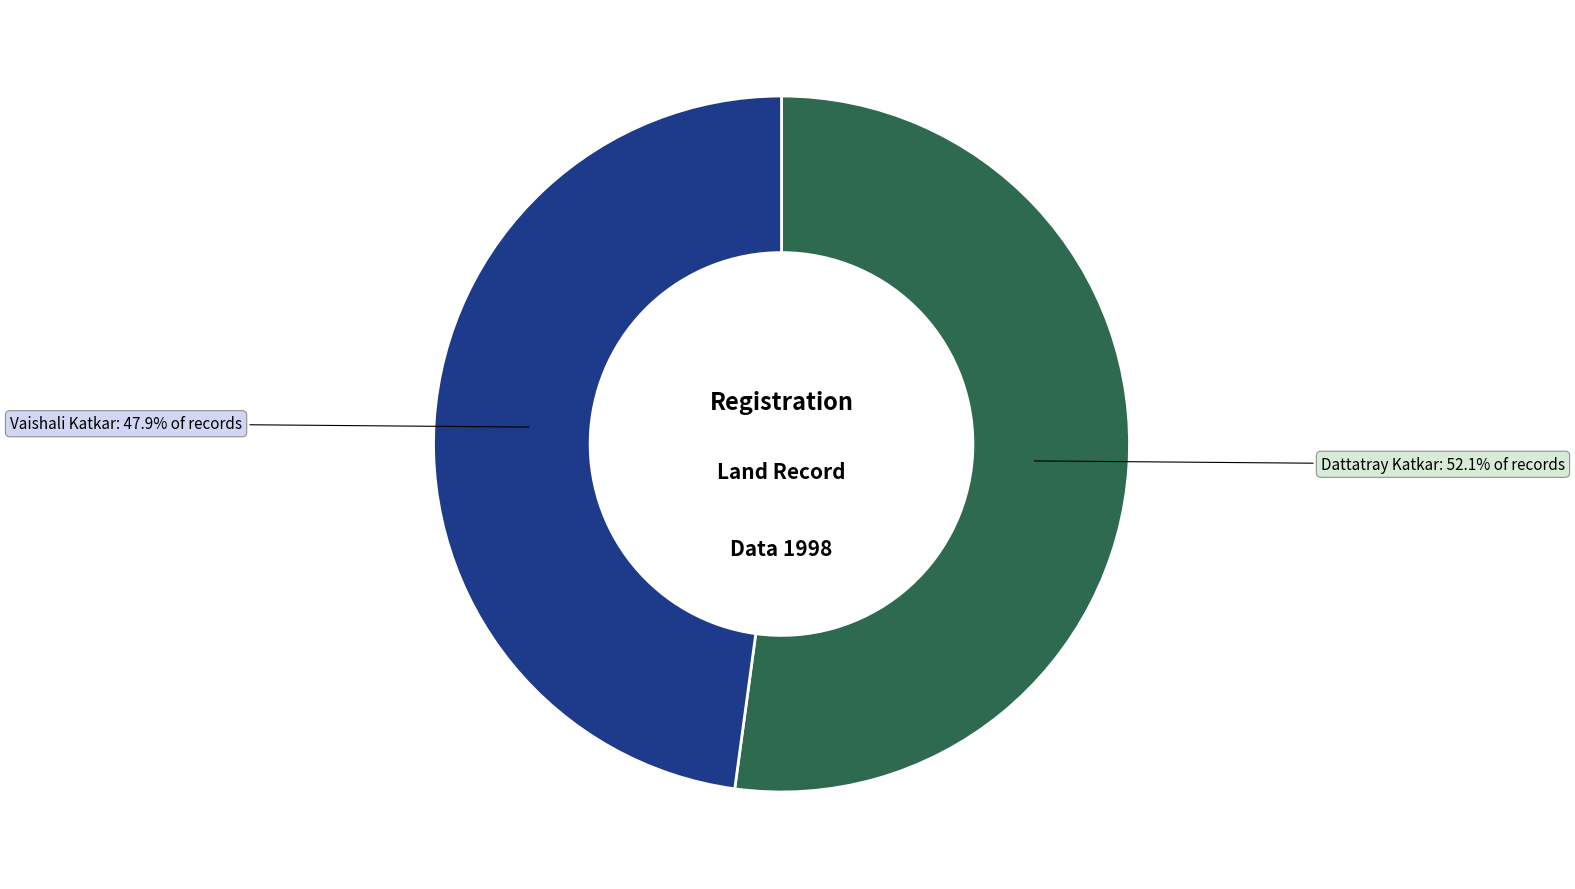

What is the smallest slice in the pie chart?

Vaishali Katkar